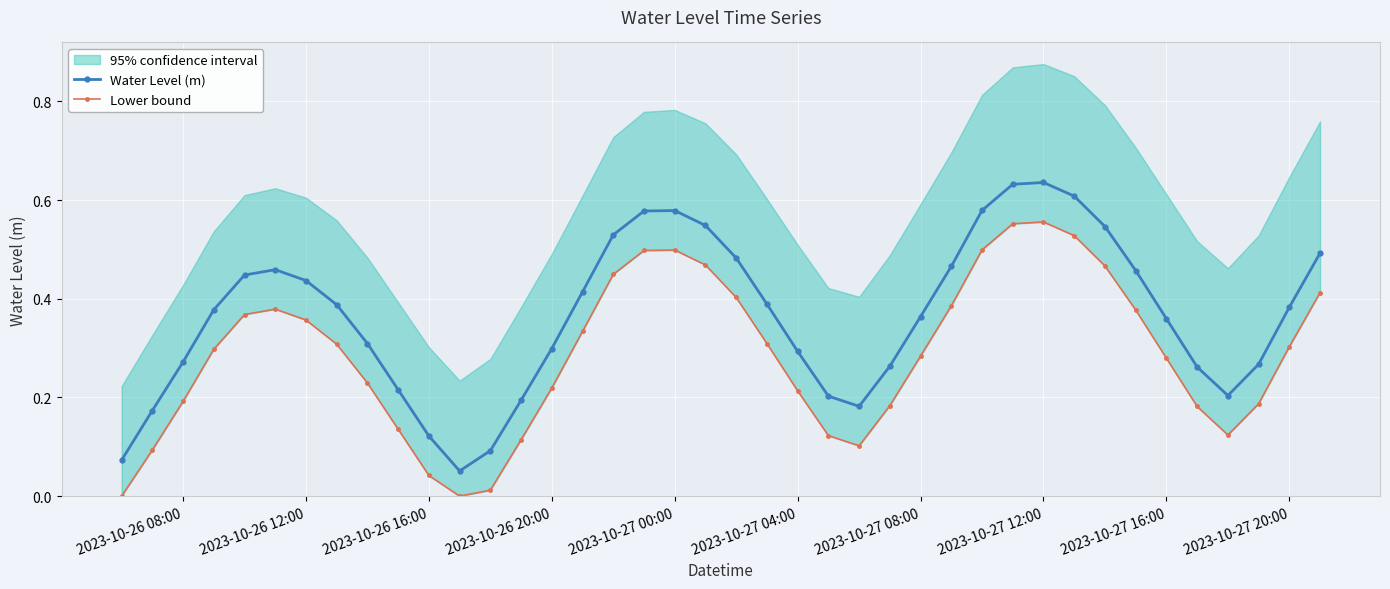

In Water Level (m), how many points are higher than both neighbors (excluding endpoints)?

3